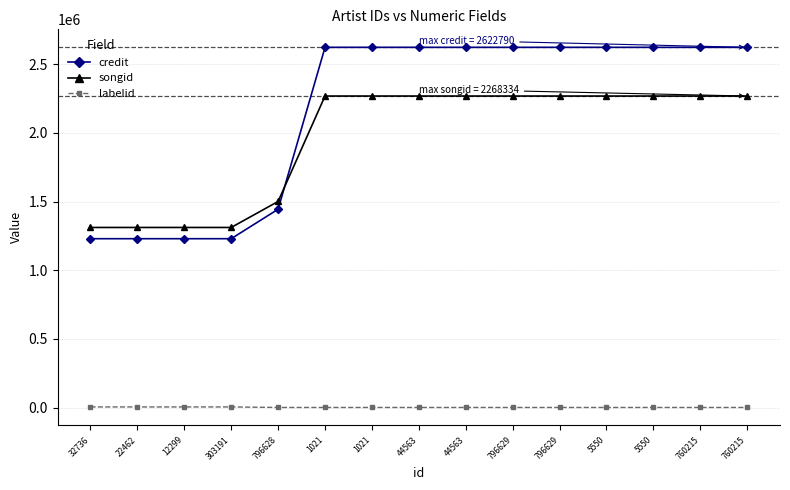

At how many categories does at least one series exceed 2029750?

10